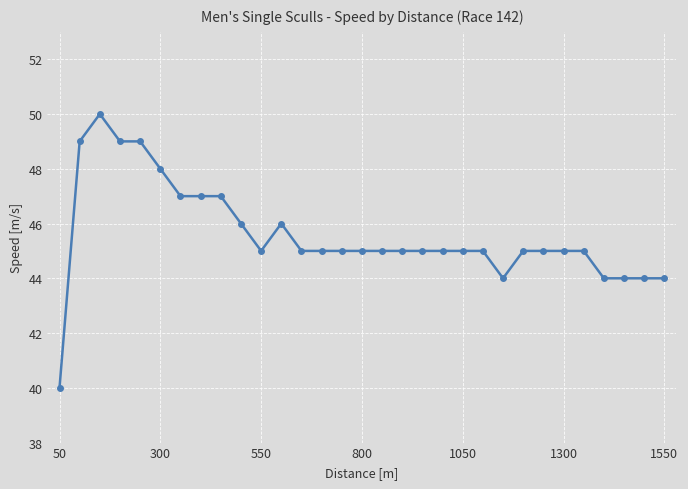

What is the value of the 1st point from the left?

40